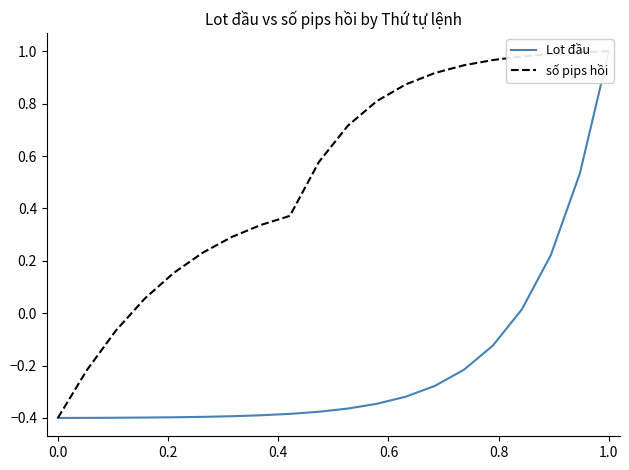

True or false: số pips hồi and Lot đầu intersect in this chart.

False